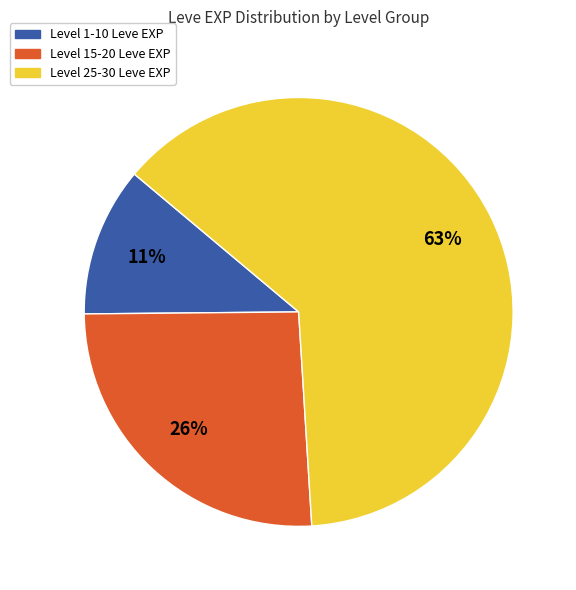

To the nearest percent, what is the difference between the largest and smallest slice percentages?

52%